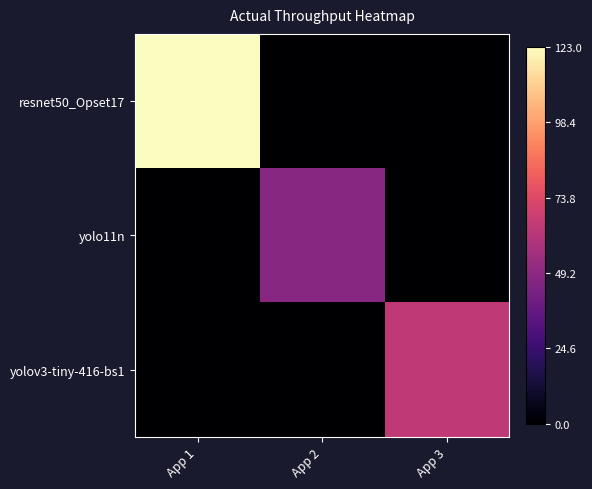

What is the spread (max minus min) of values at App 2?

47.9